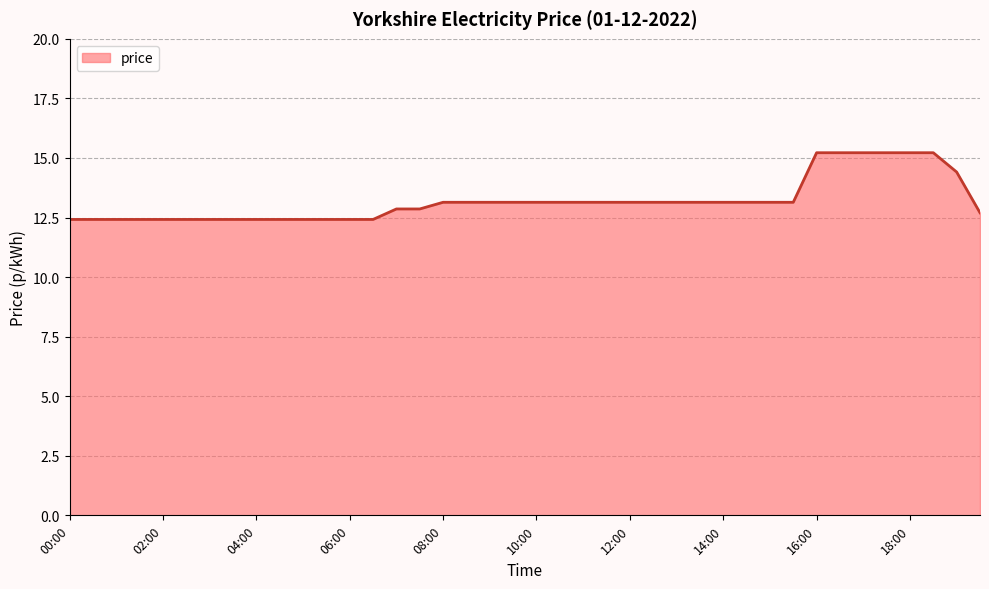

What is the difference between the maximum and minimum values?

2.8